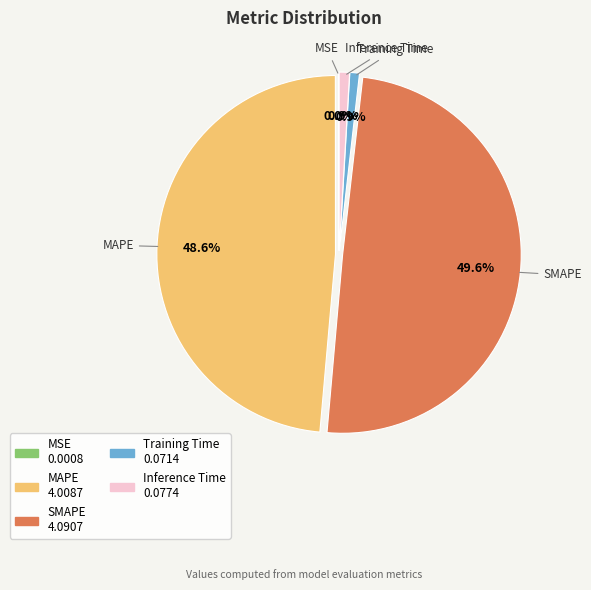

Does SMAPE represent more than half of the total?

No